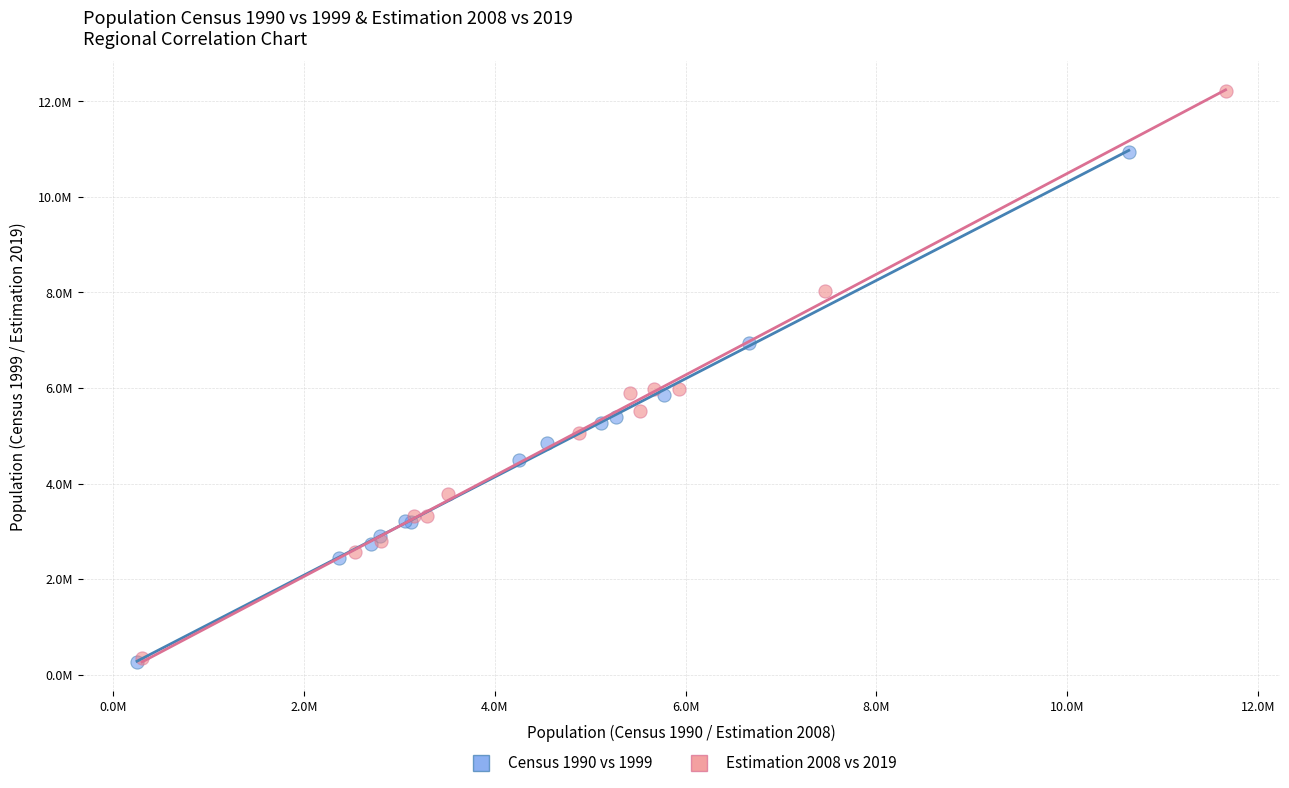

Which series has the widest spread of Y values?

Estimation 2008 vs 2019